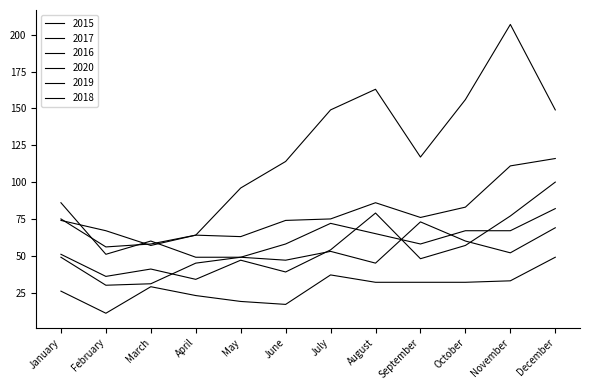

Does the chart display data point markers on the line(s)?

No